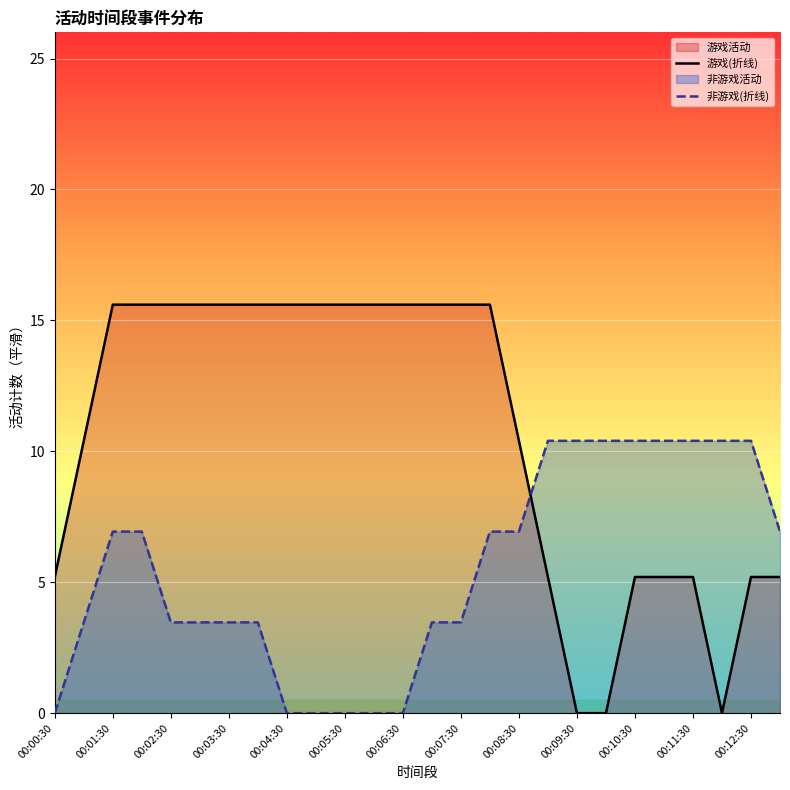

Rank the series by their maximum value, from lowest to highest.

非游戏(折线), 游戏(折线)